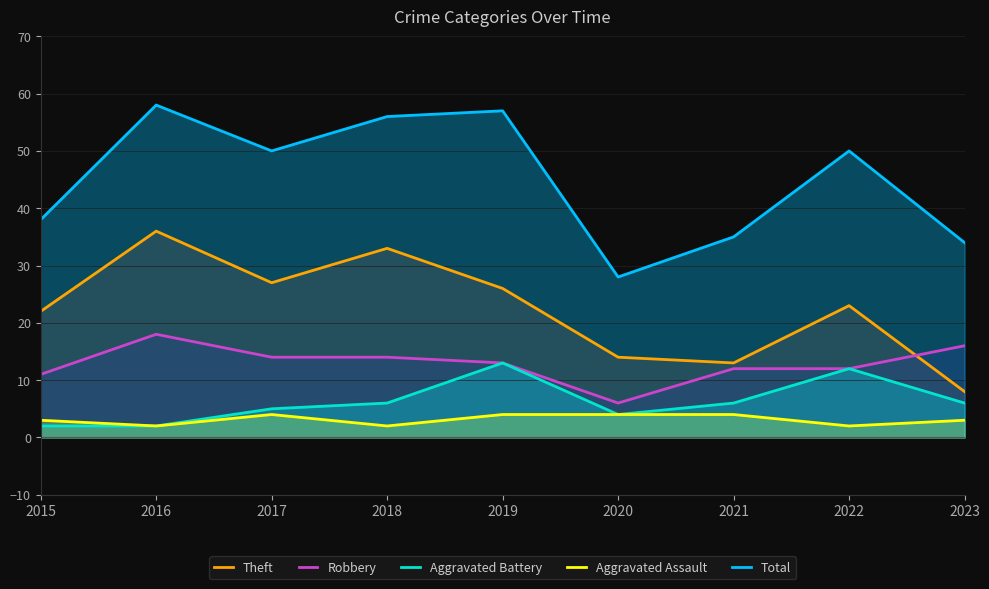

Between 2020 and 2023, which series saw the biggest shift?

Robbery